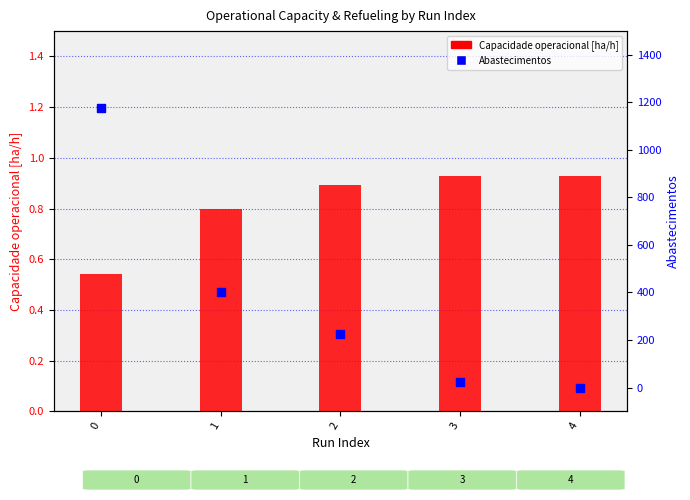

What are all the series names shown in the legend?

Capacidade operacional [ha/h], Abastecimentos